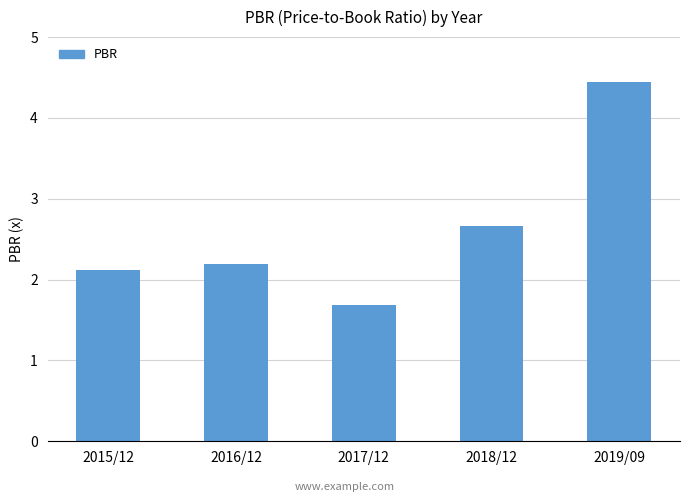

Is it true that the value at 2019/09 is 7.5?

False